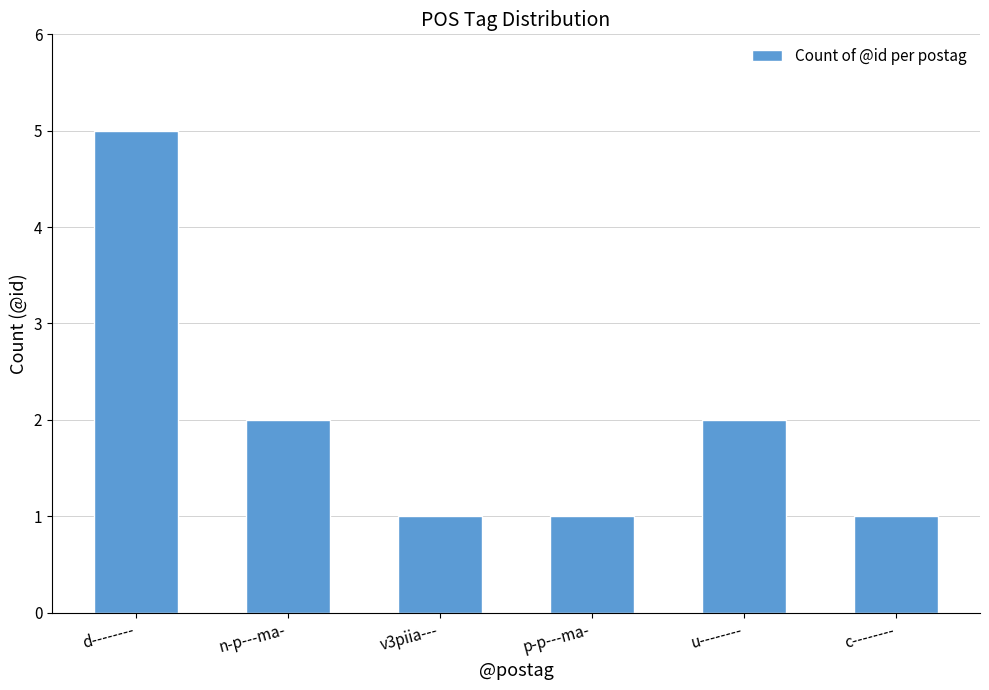

How many values are below 2?

3